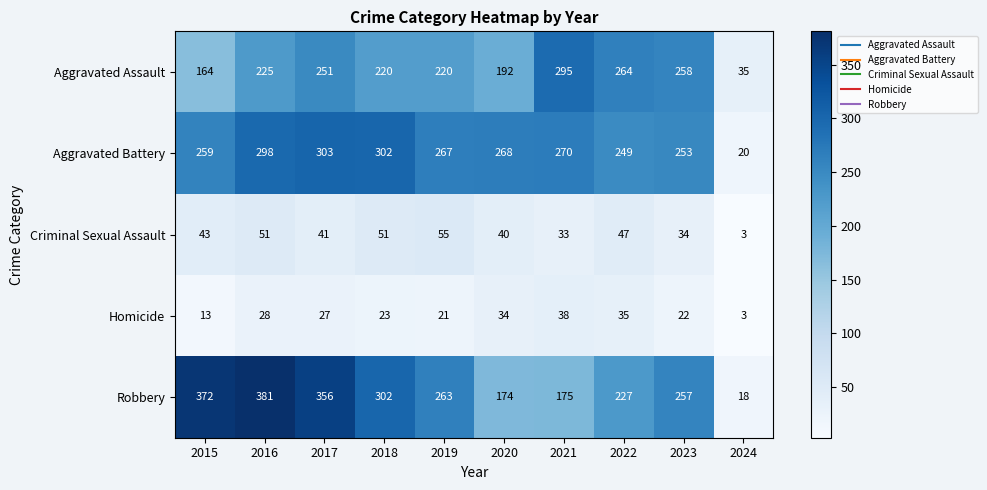

Which category has the lowest value across all series?

2024